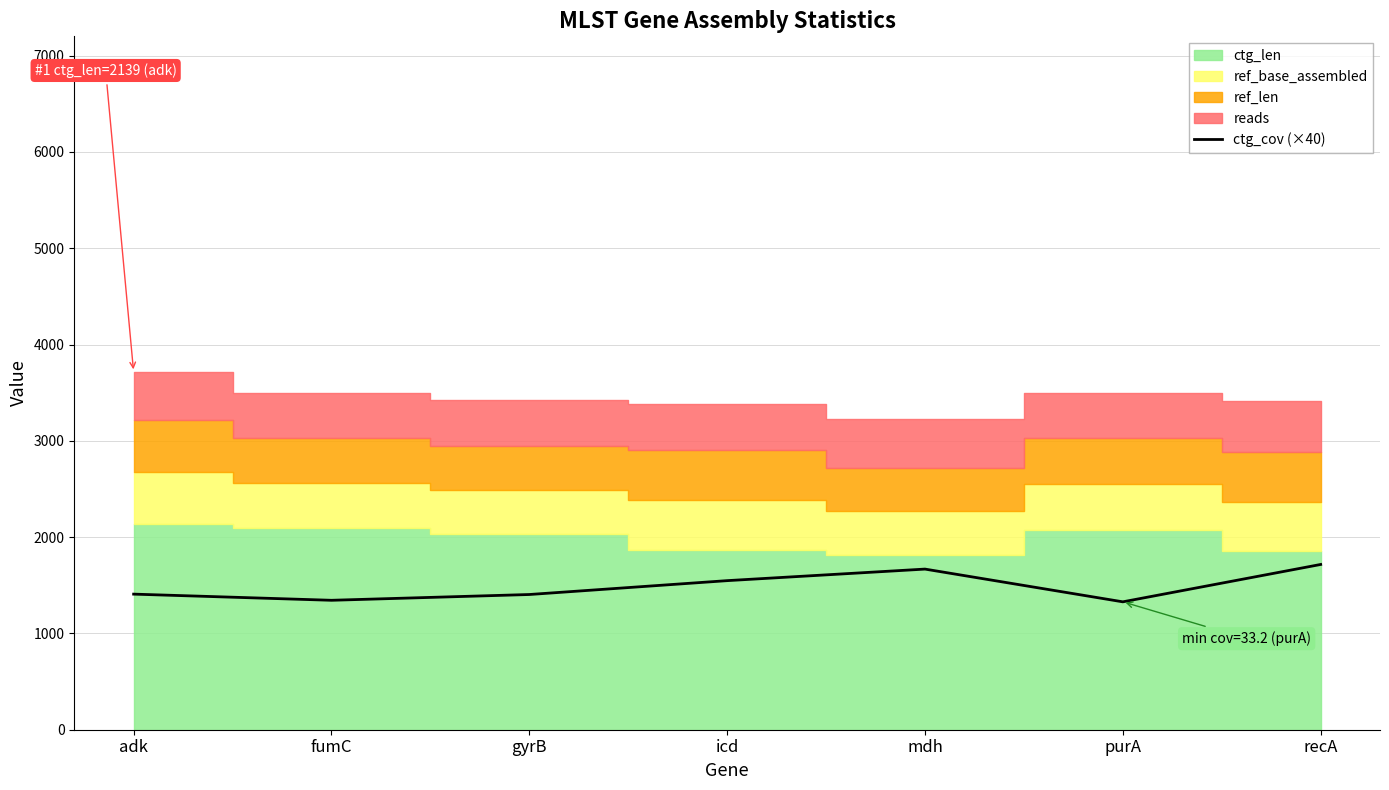

What is the minimum value for ctg_cov (×40)?

1328